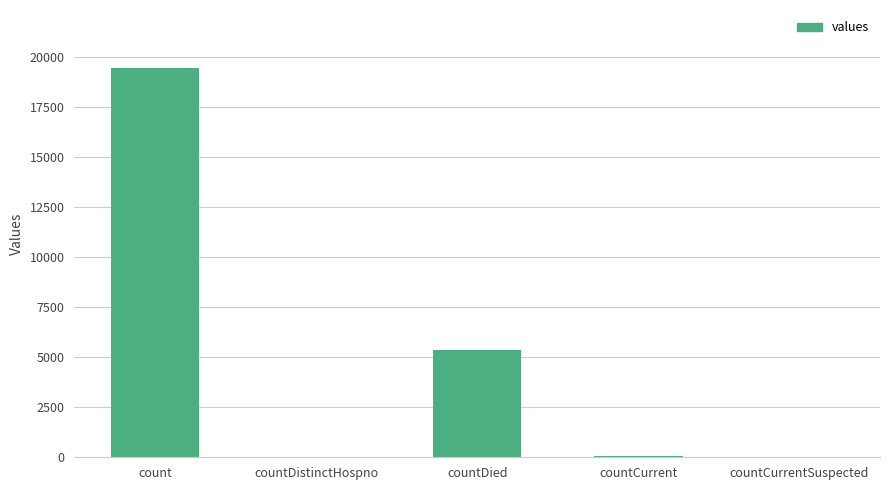

What is the maximum value shown in the chart?

19420